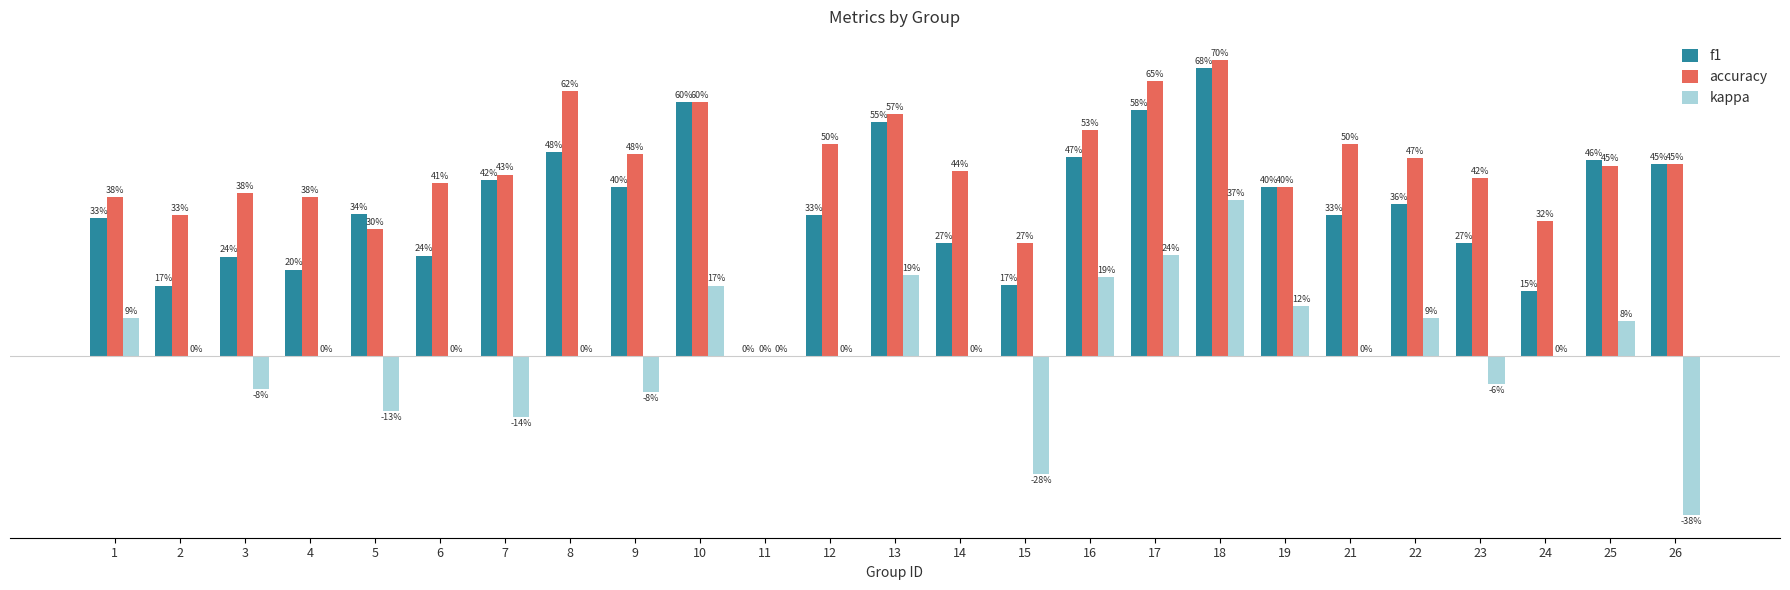

Rank the categories by f1 value from lowest to highest.

11, 24, 2, 15, 4, 3, 6, 14, 23, 1, 12, 21, 5, 22, 9, 19, 7, 26, 25, 16, 8, 13, 17, 10, 18